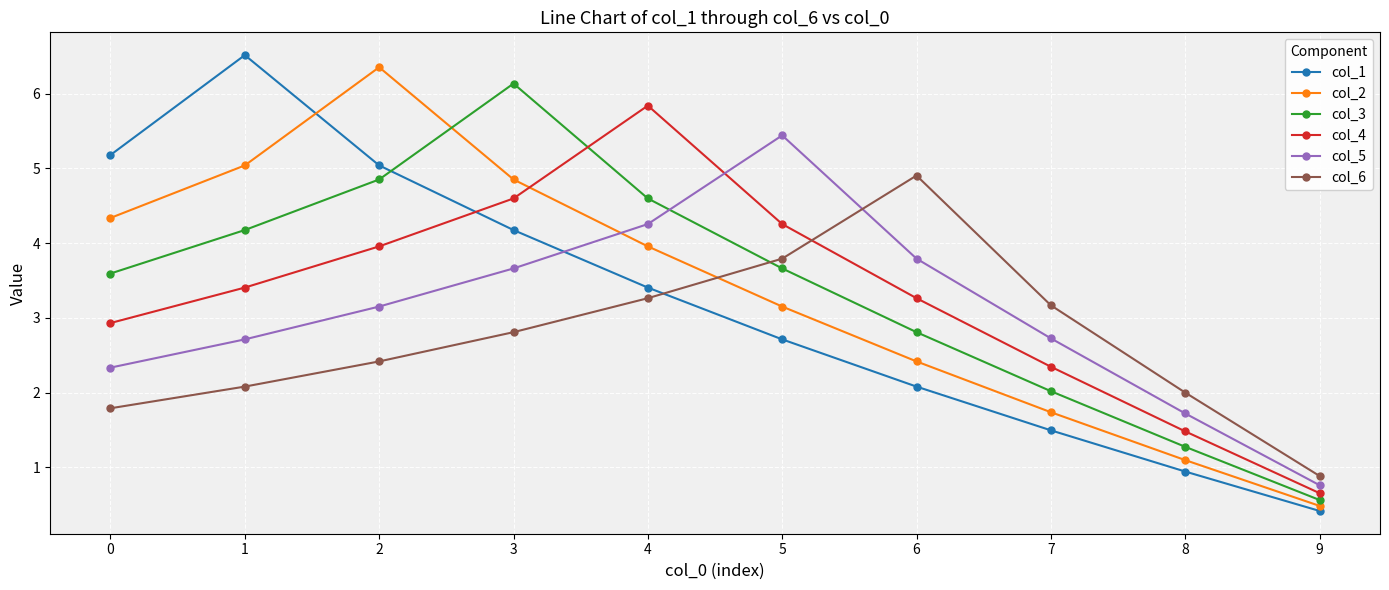

Which series has the widest spread of values?

col_1